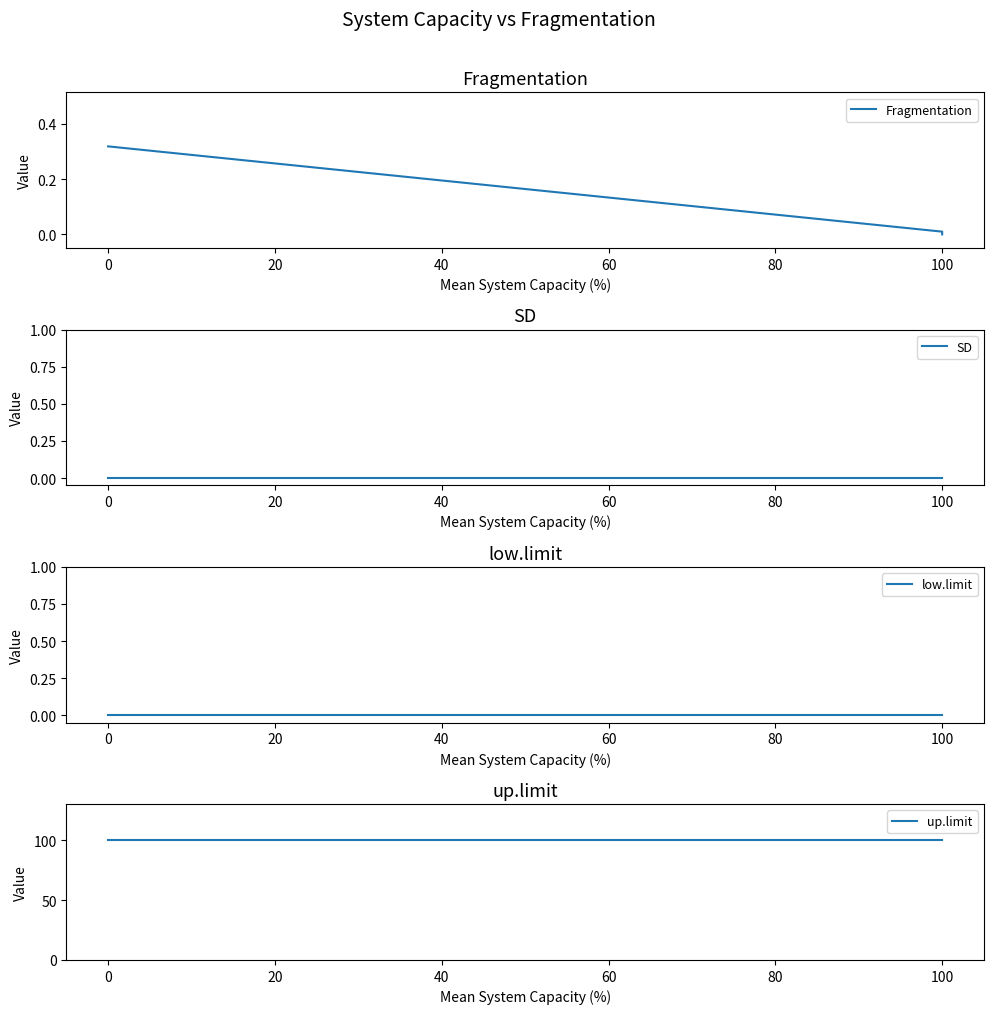

What is the greatest value displayed?

100.0